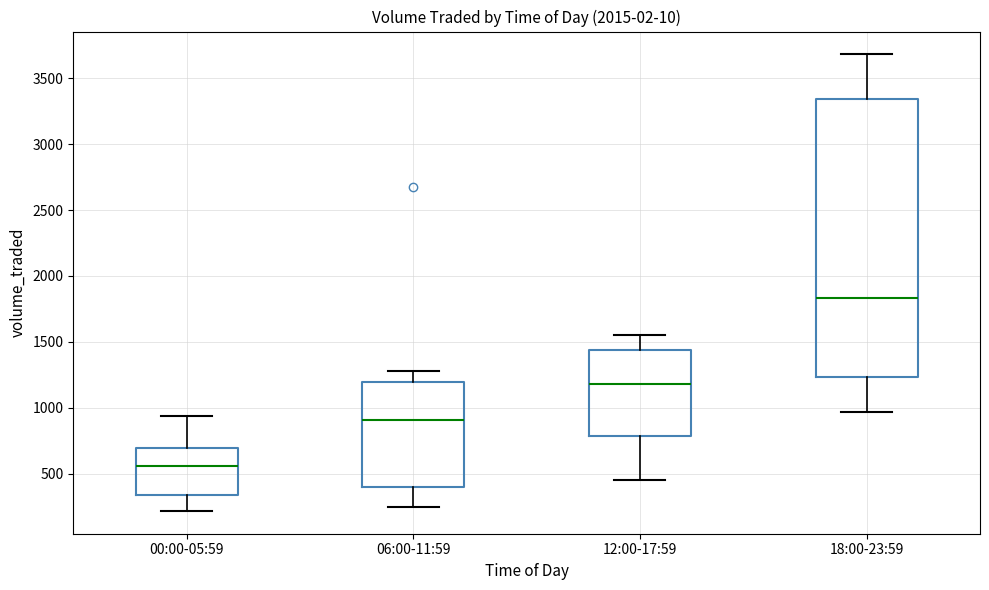

Where does the median line of the box for 18:00-23:59 sit on the y-axis? The values are not printed on the chart, so give them approximately, as read against the axis.

1850